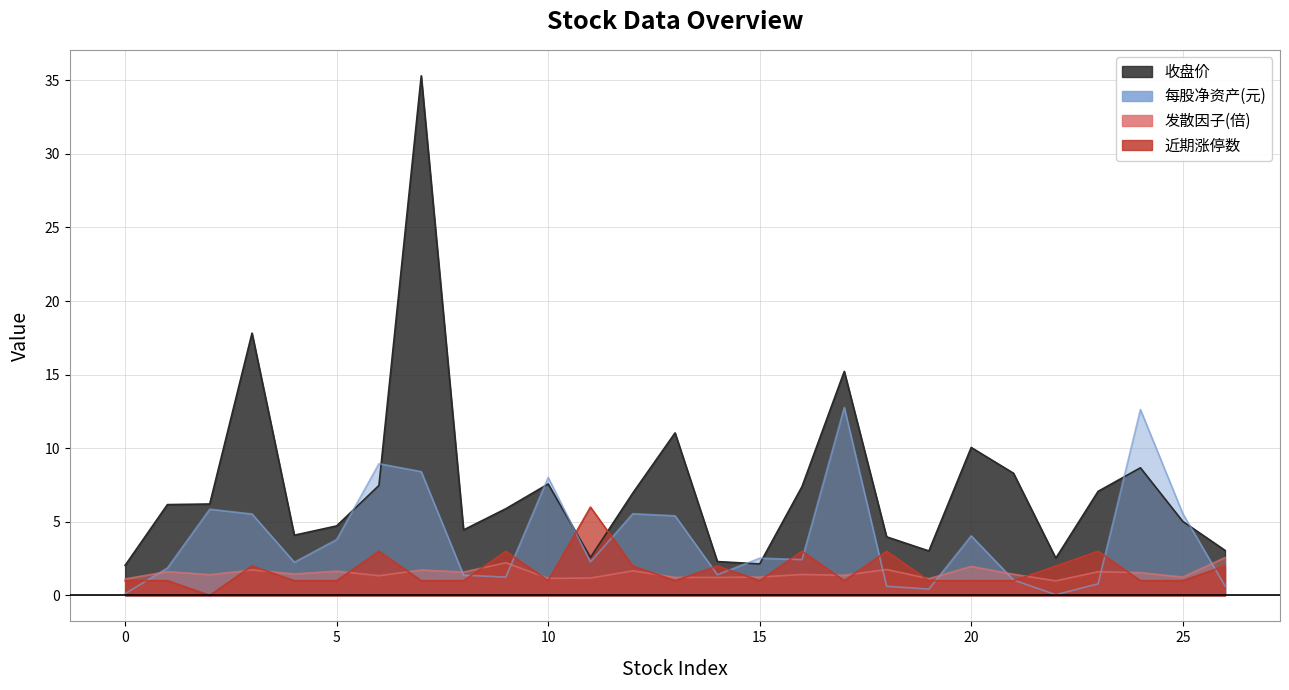

What is the difference between the second highest and minimum values in the 每股净资产(元) series?

12.6